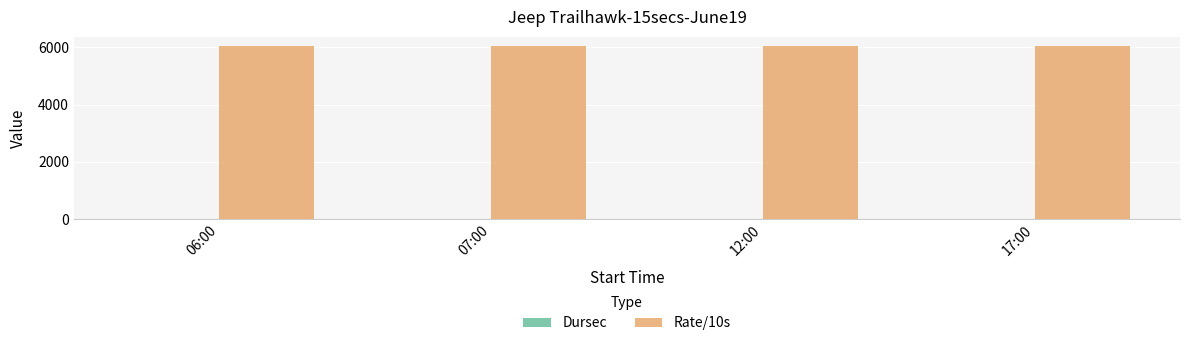

Which series has the largest total across all categories?

Rate/10s